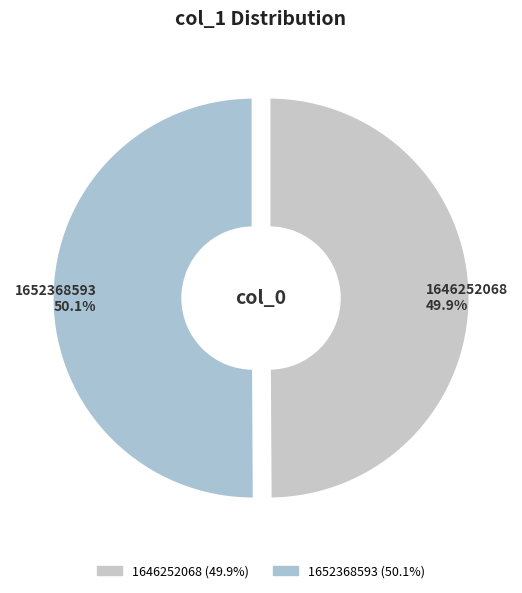

Is there a majority slice in this chart?

Yes